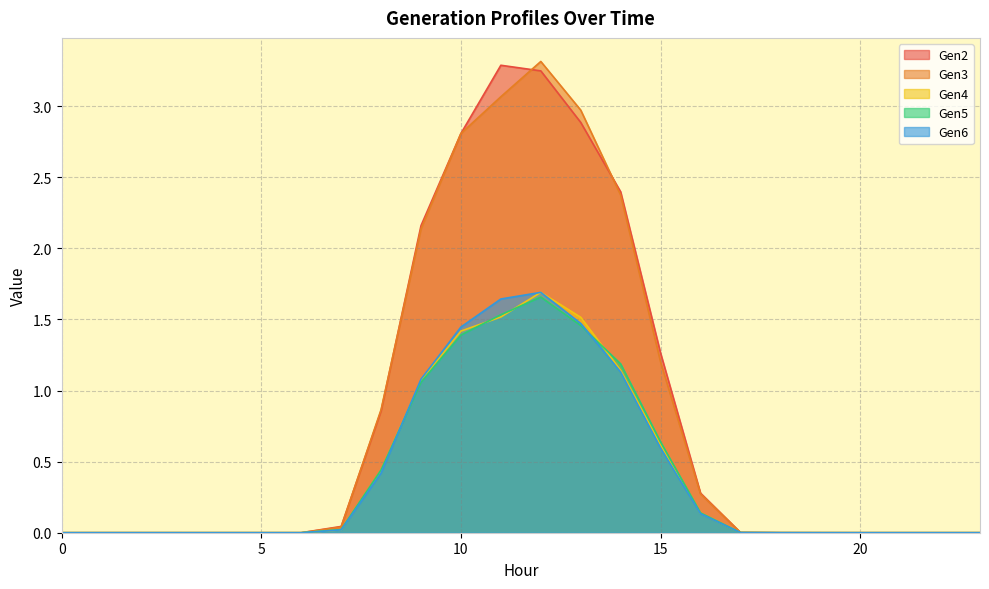

What is the greatest value displayed?

3.3